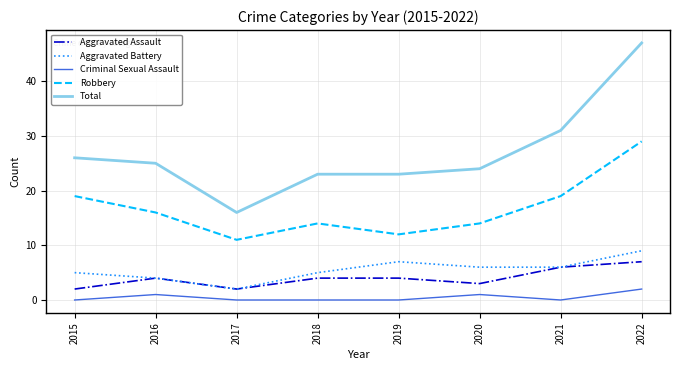

Which series has the widest spread of values?

Total